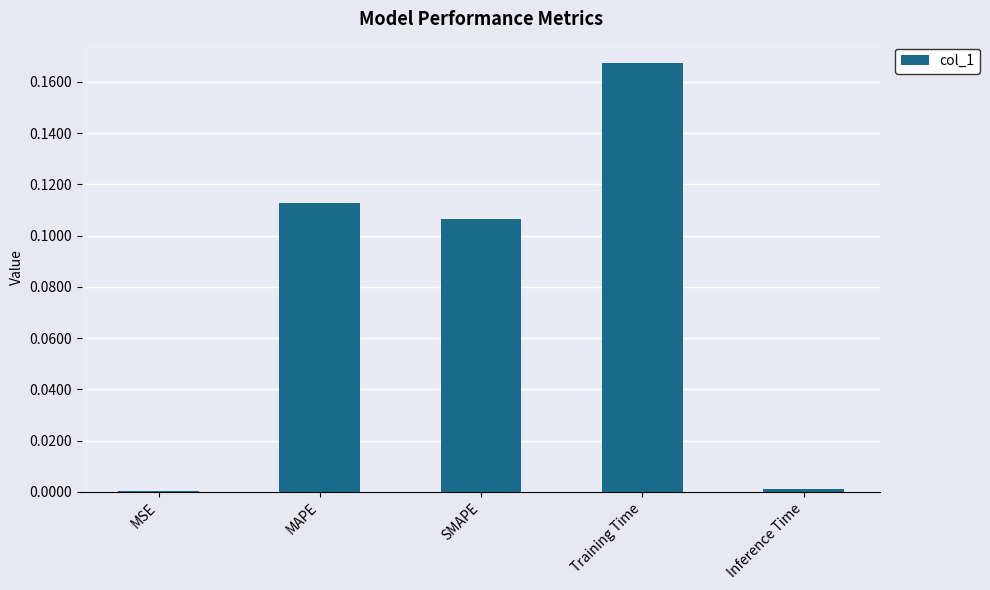

What is the sum of all values?

0.4